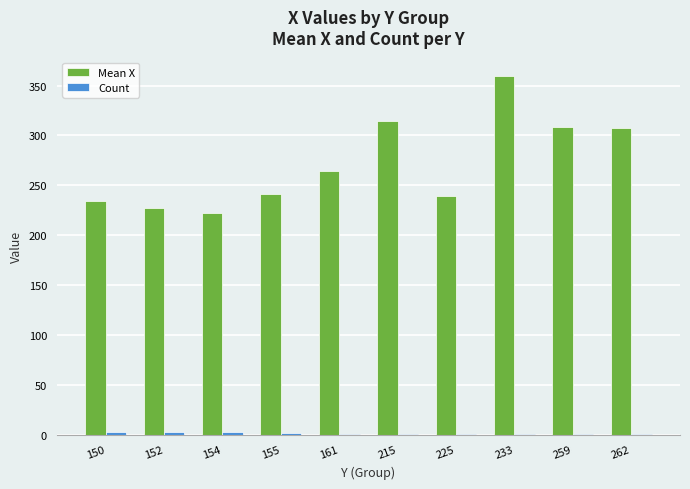

What is the maximum value shown in the chart?

360.0